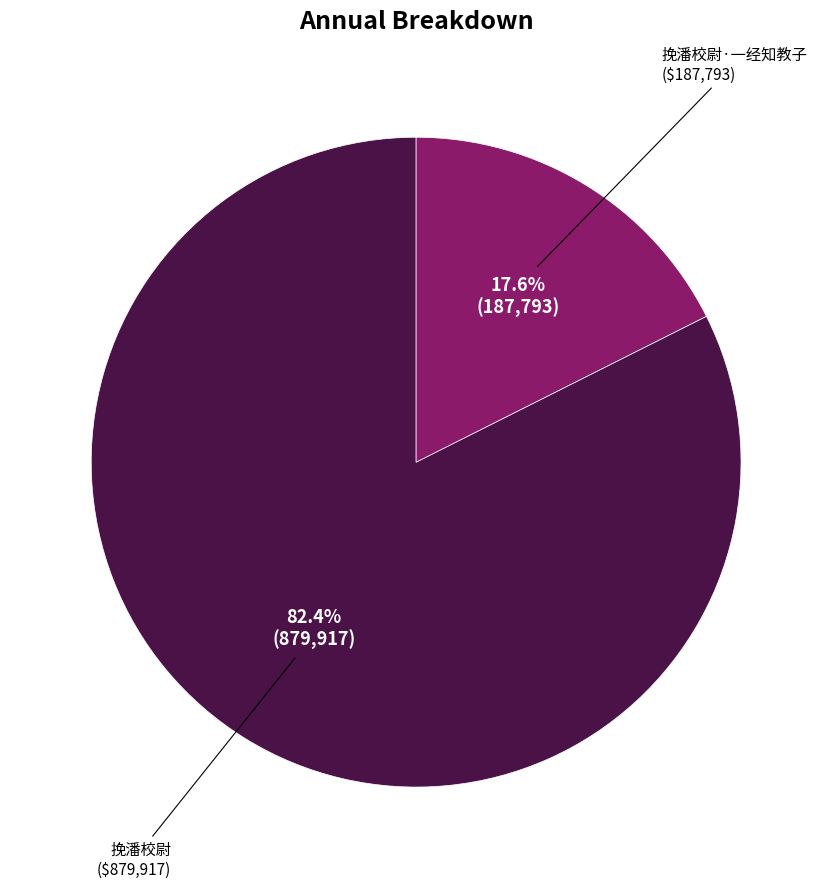

Is there any slice that represents more than half of the pie?

Yes